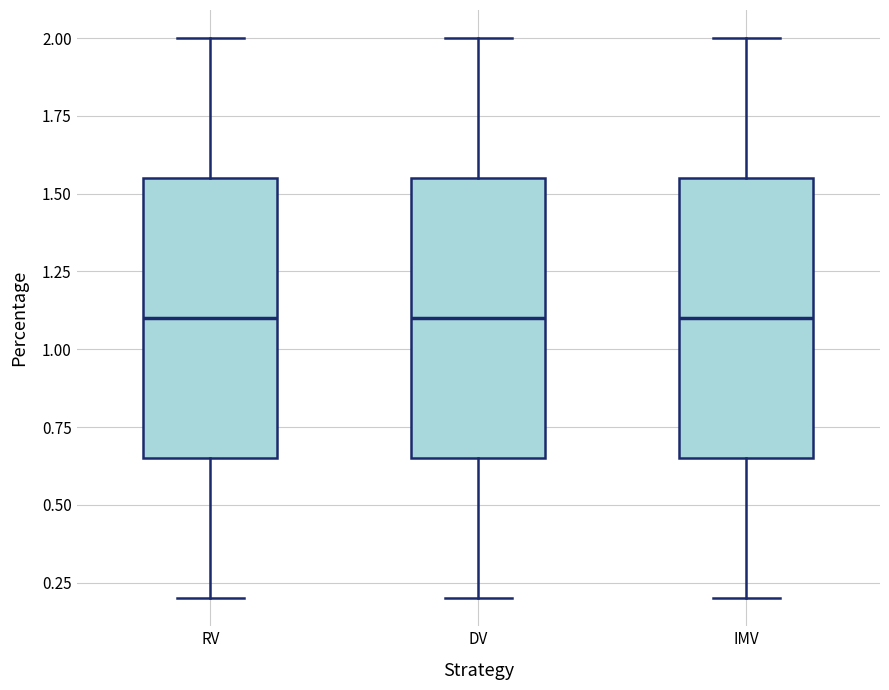

Where does the median line of the box for DV sit on the y-axis? The values are not printed on the chart, so give them approximately, as read against the axis.

1.10